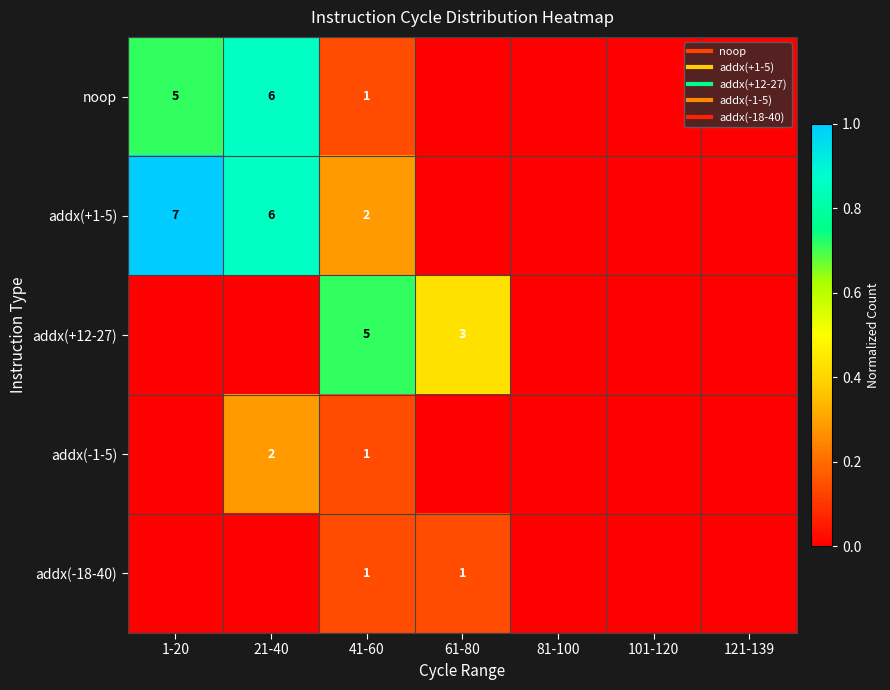

How many categories are shown in the chart?

7